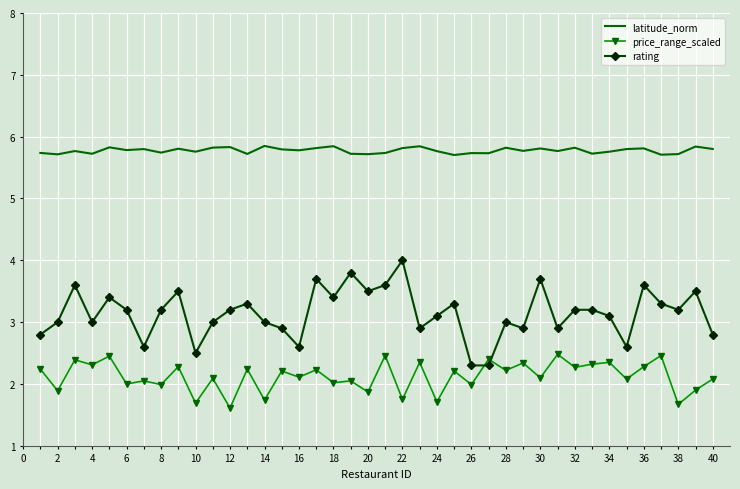

Rank the series by their maximum value, from highest to lowest.

latitude_norm, rating, price_range_scaled